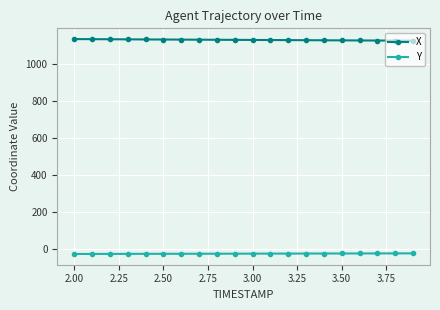

What is the minimum value shown in the chart?

-28.8